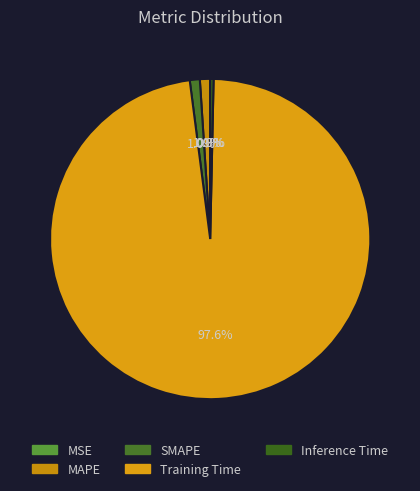

What is the majority slice?

Training Time